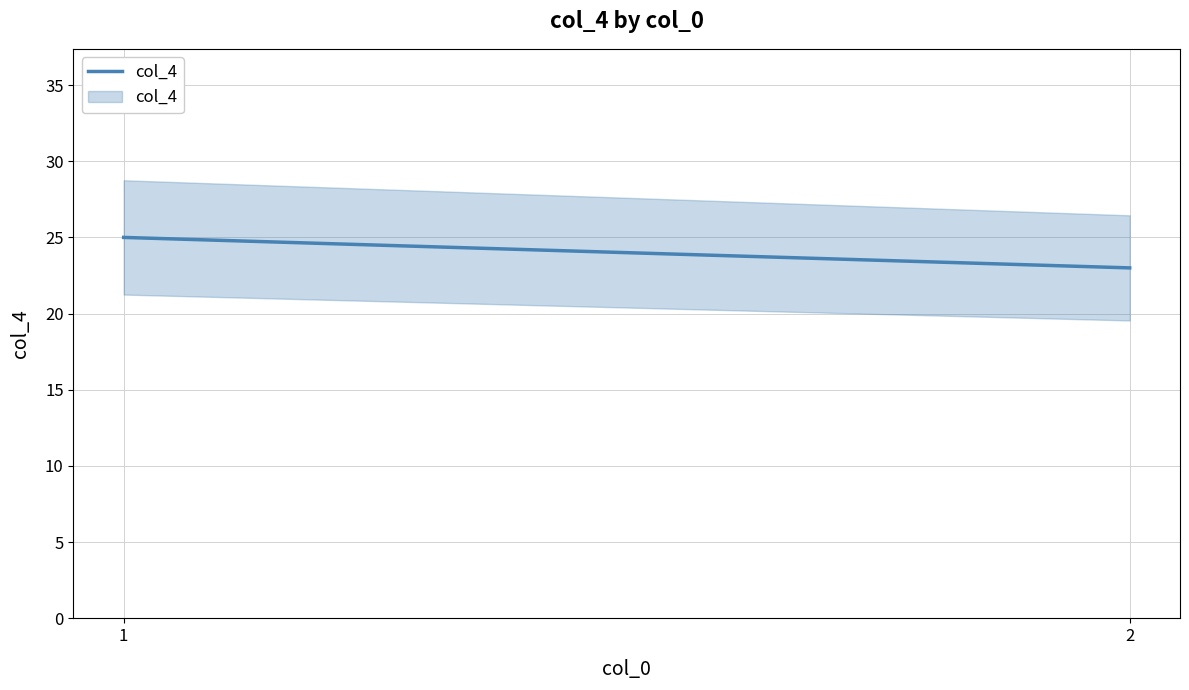

The chart shows a value of 23 at 2. True or false?

True